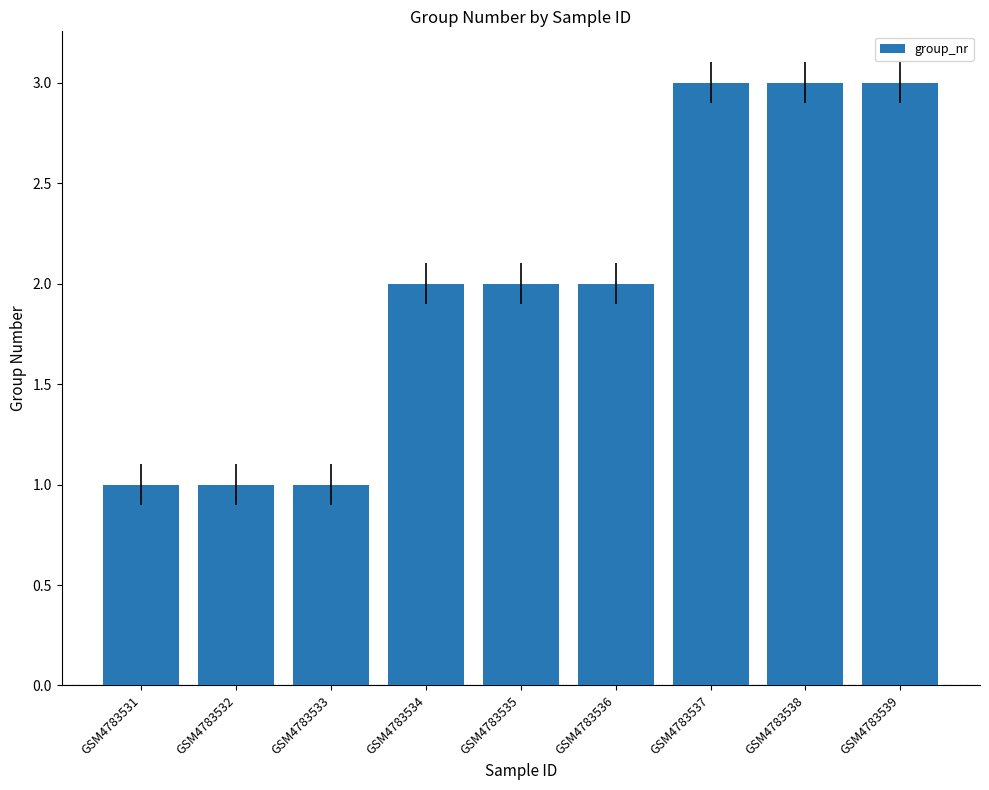

What is the maximum value shown in the chart?

3